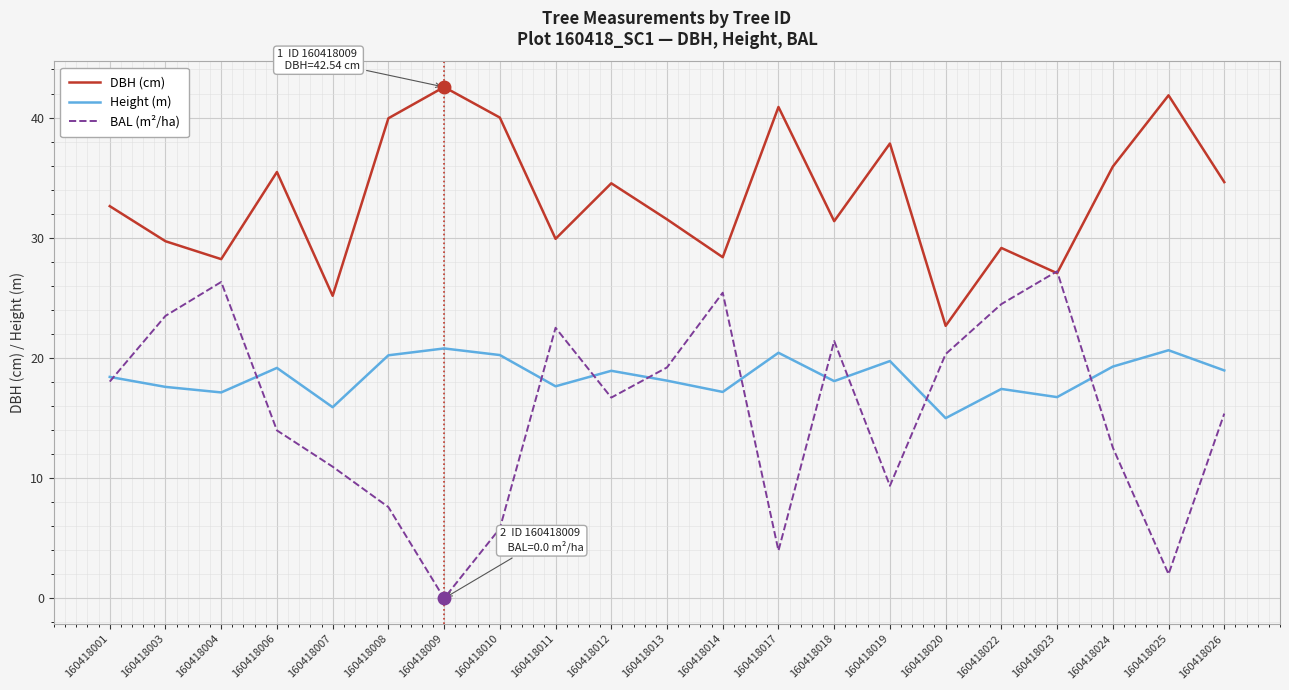

What is the difference between the Height (m) values at 160418008 and 160418020?

5.2